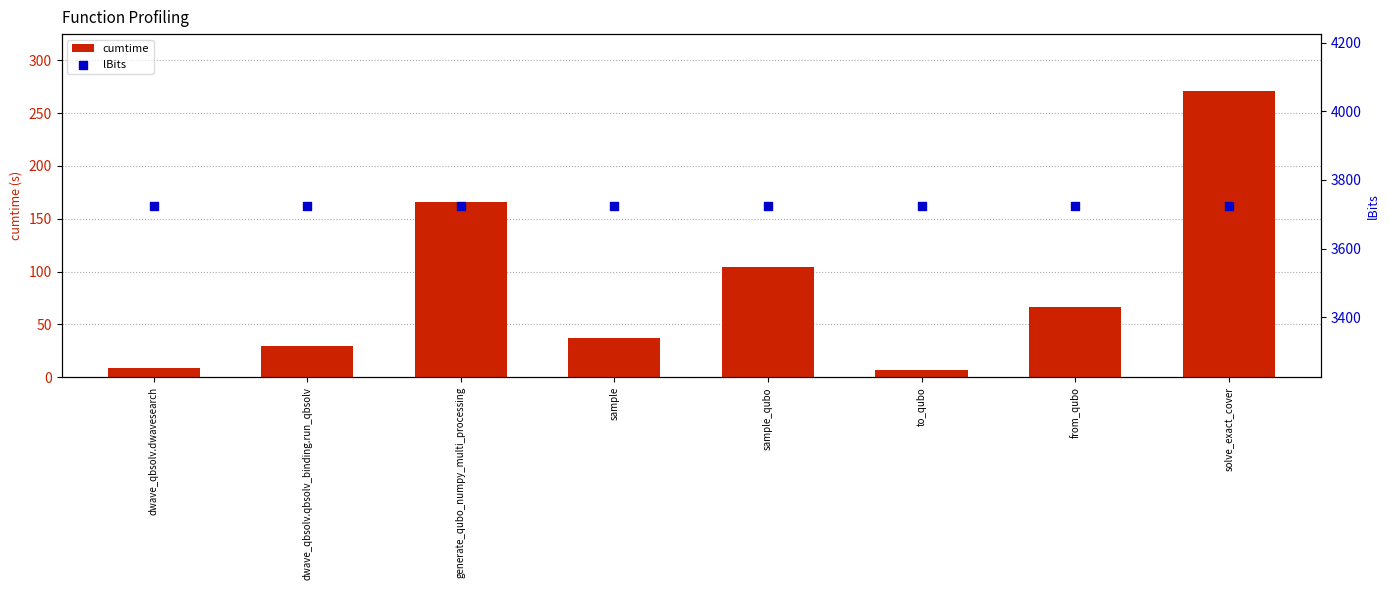

Which series has the largest total across all categories?

lBits